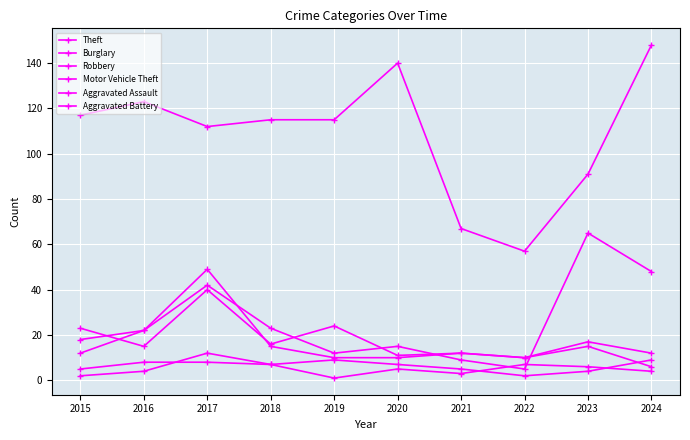

Does the chart have visible grid lines?

Yes